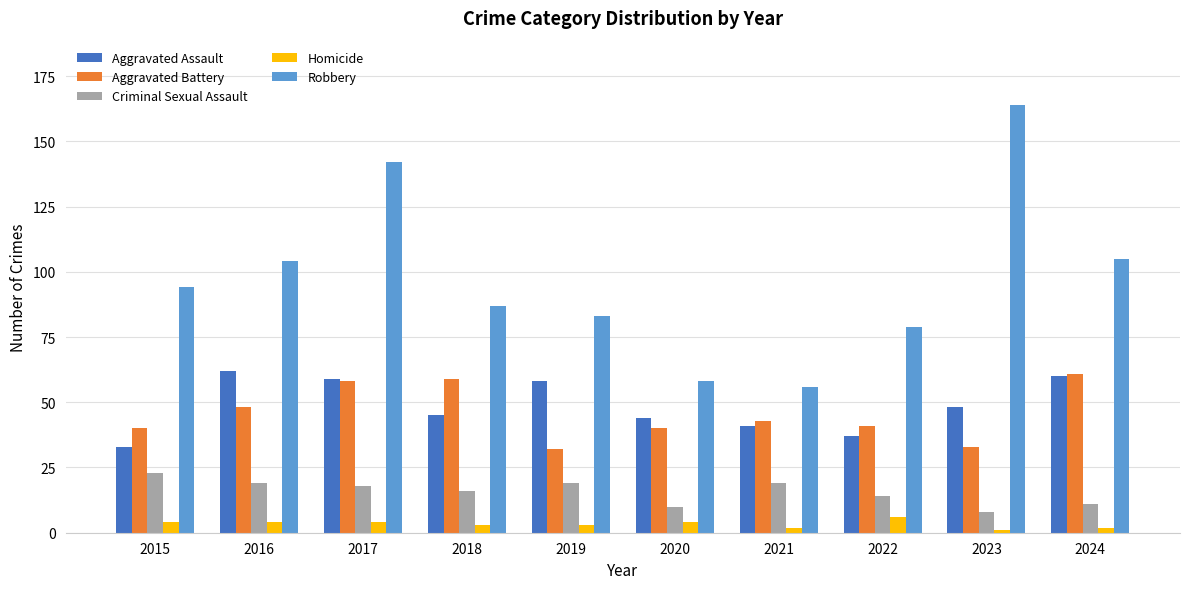

Is the value of Homicide at 2016 greater than the value of Criminal Sexual Assault at 2020?

No